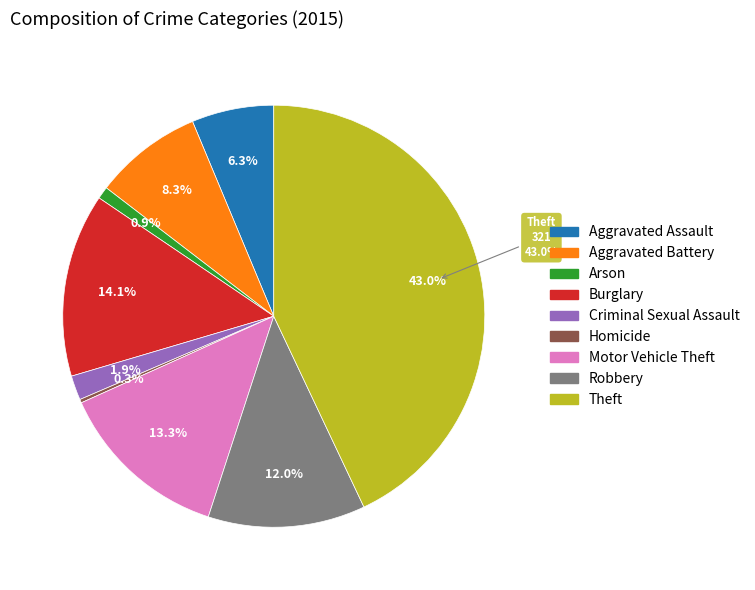

To the nearest percent, what portion does Arson represent?

1%